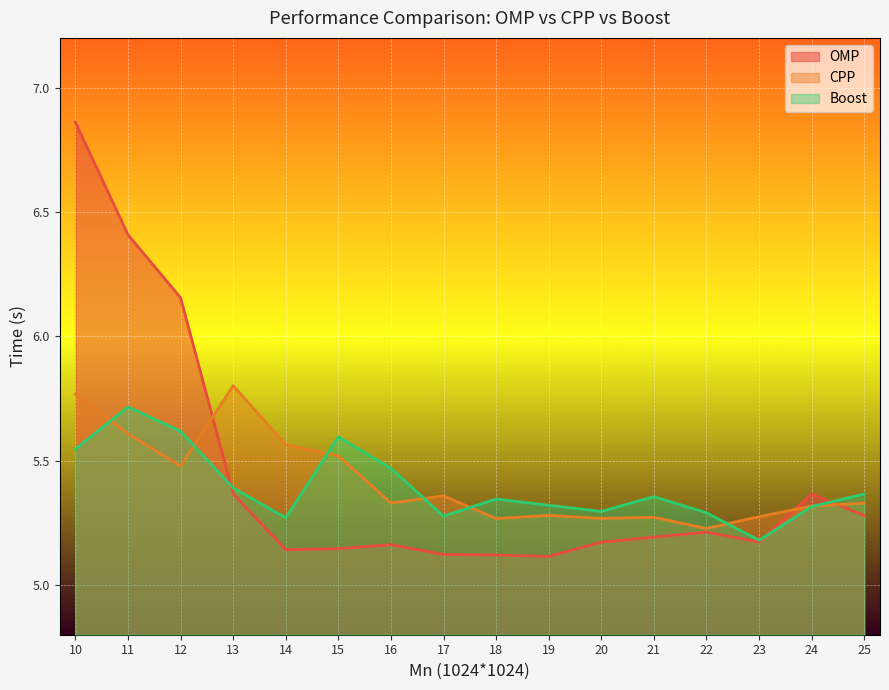

Is it true that OMP equals 5.1 at 14?

True